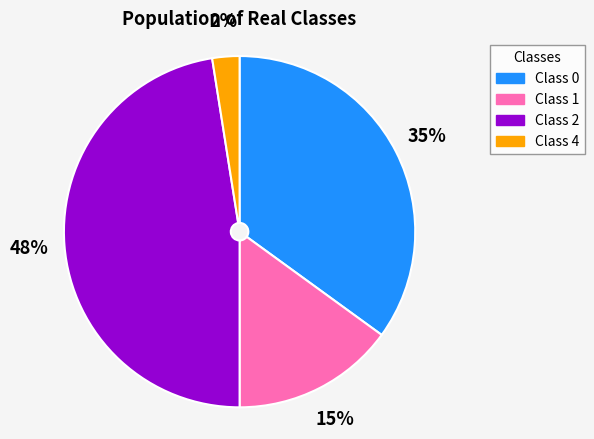

Between Class 1 and Class 2, which is larger?

Class 2